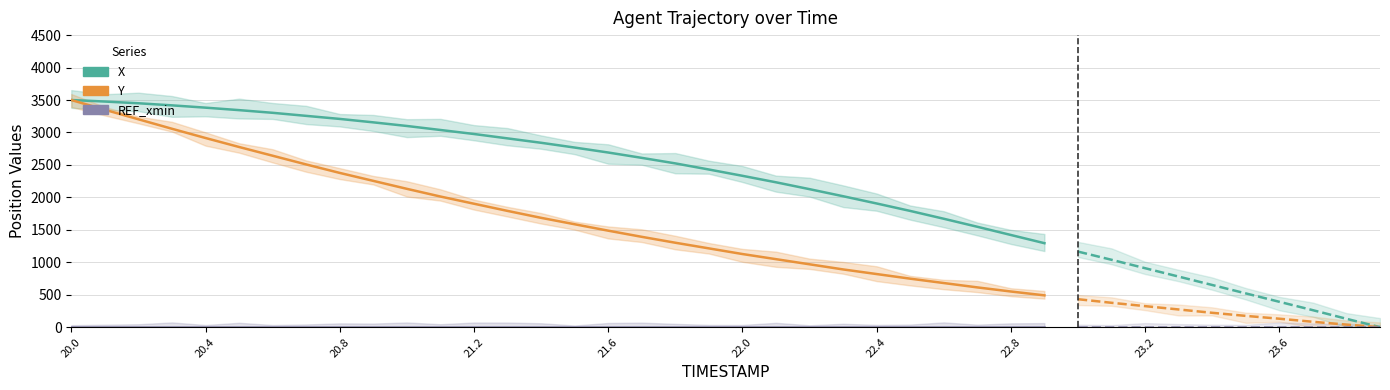

What are all the series names shown in the legend?

X, Y, REF_xmin